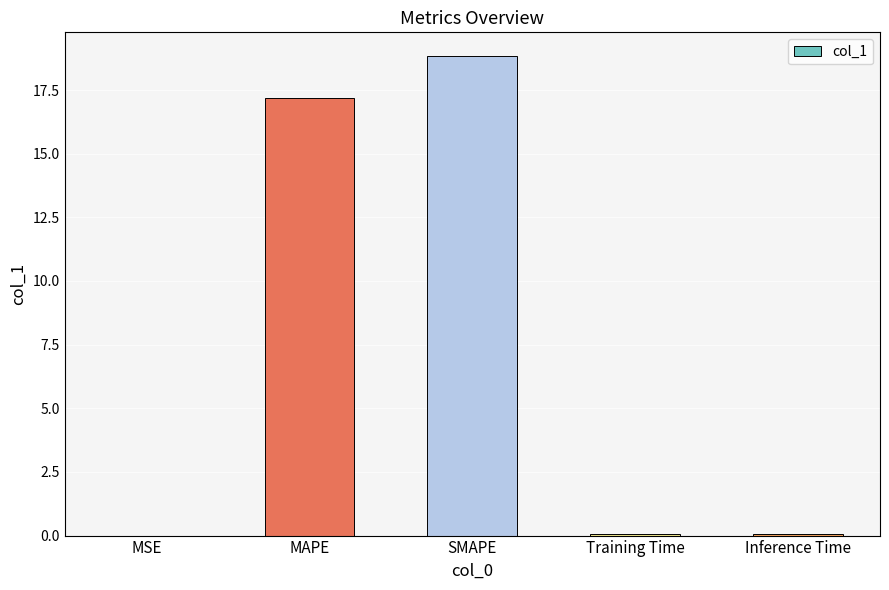

True or false: the data shows 18.8 at SMAPE.

True